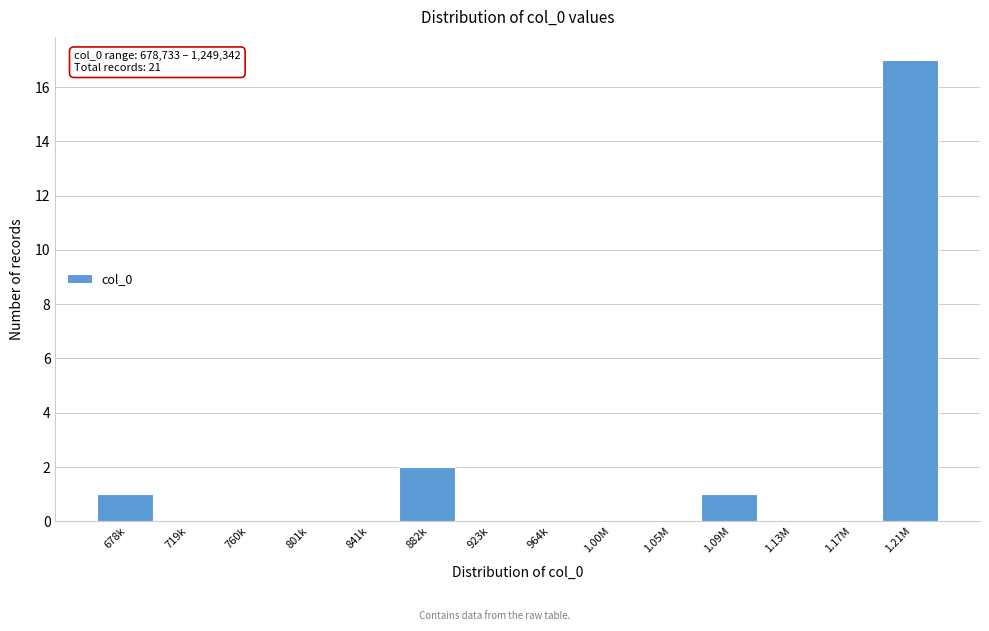

Reading right to left, transcribe all the data shown in this chart.

1.21M=17	1.17M=0	1.13M=0	1.09M=1	1.05M=0	1.00M=0	964k=0	923k=0	882k=2	841k=0	801k=0	760k=0	719k=0	678k=1